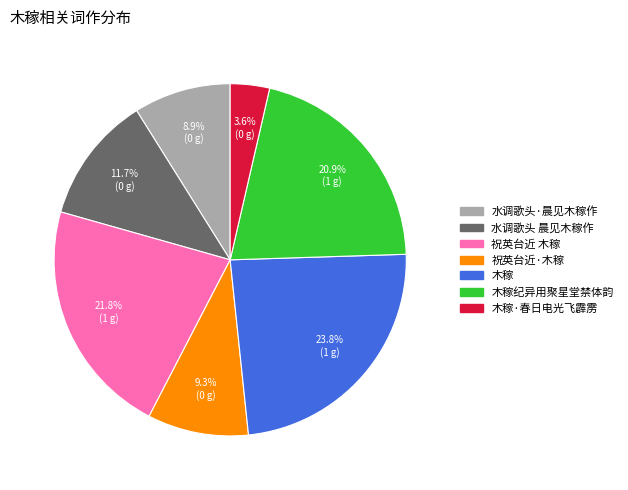

Is there a majority slice in this chart?

No